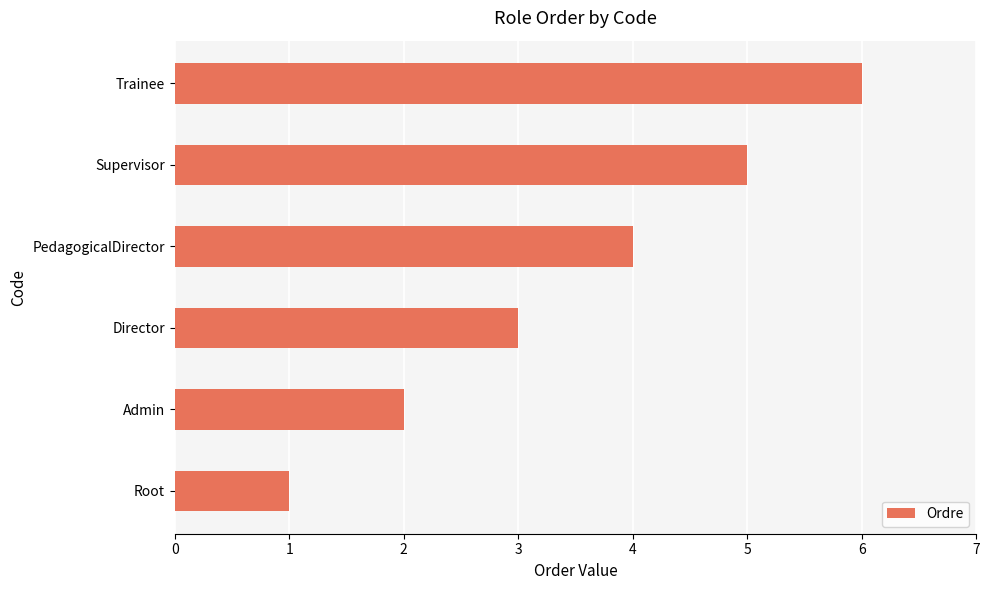

What is the ratio of the value at PedagogicalDirector to the value at Supervisor?

0.8